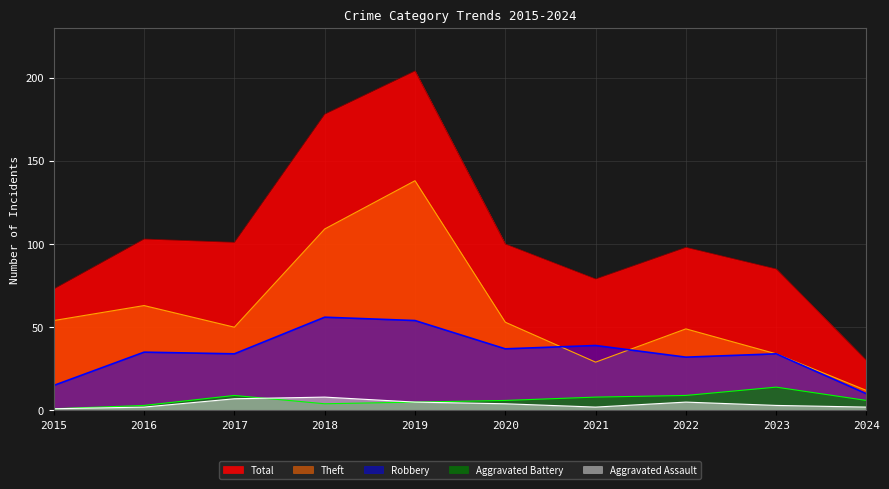

How many data points in Aggravated Battery are above 6?

4